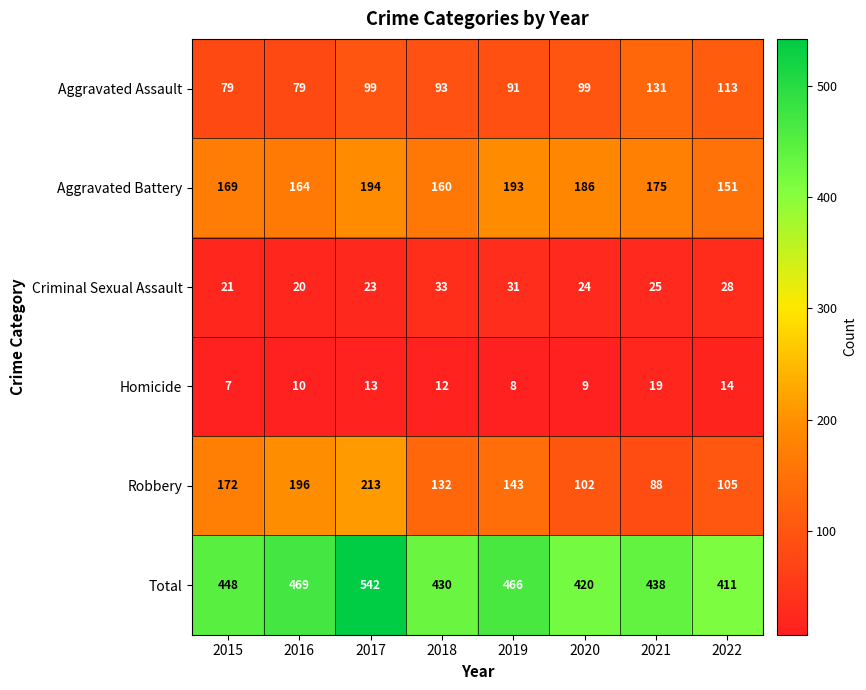

At which category does the chart reach its peak across all series?

2017